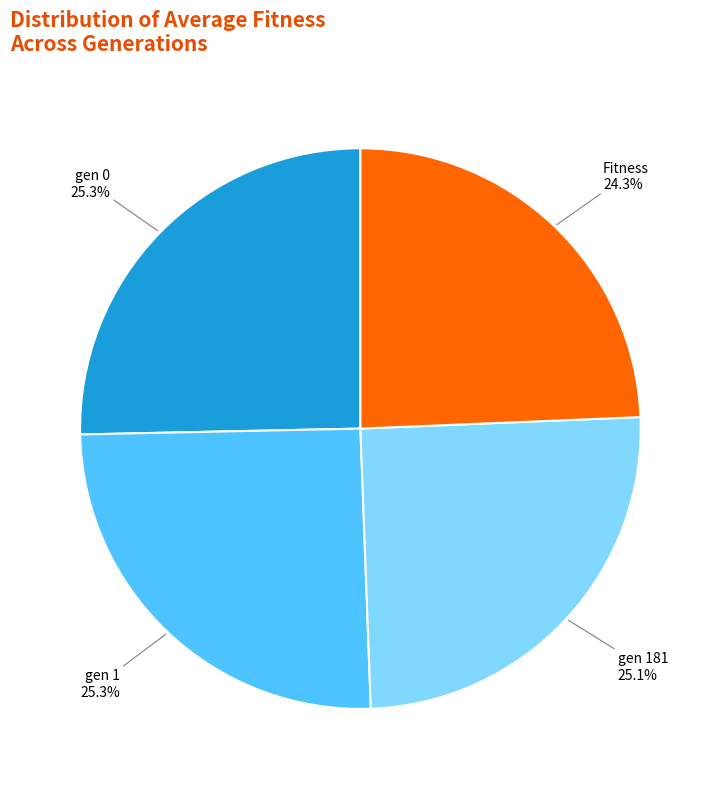

Is there any slice that represents more than half of the pie?

No